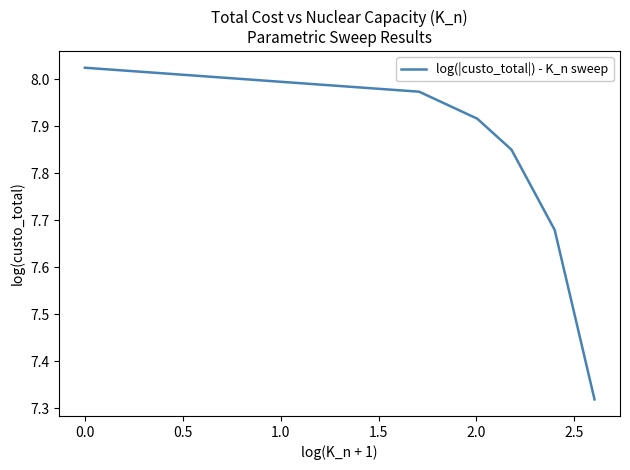

Does the chart display data point markers on the line(s)?

No